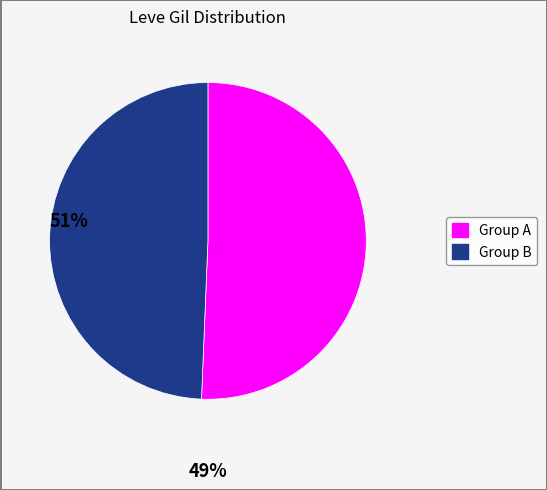

Is there any slice that represents more than half of the pie?

Yes